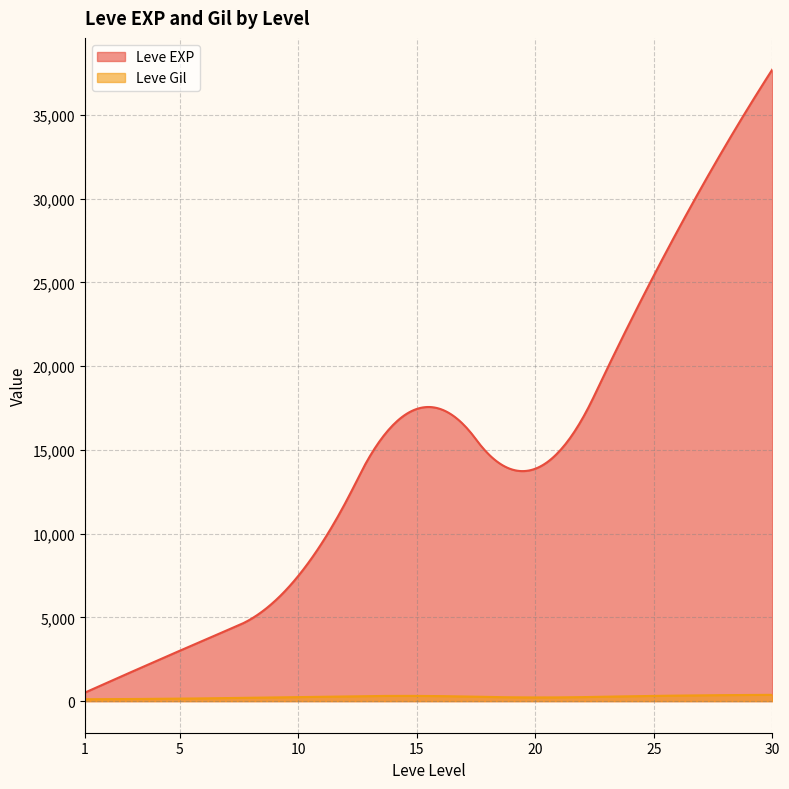

Which series has the largest range (max minus min)?

Leve EXP